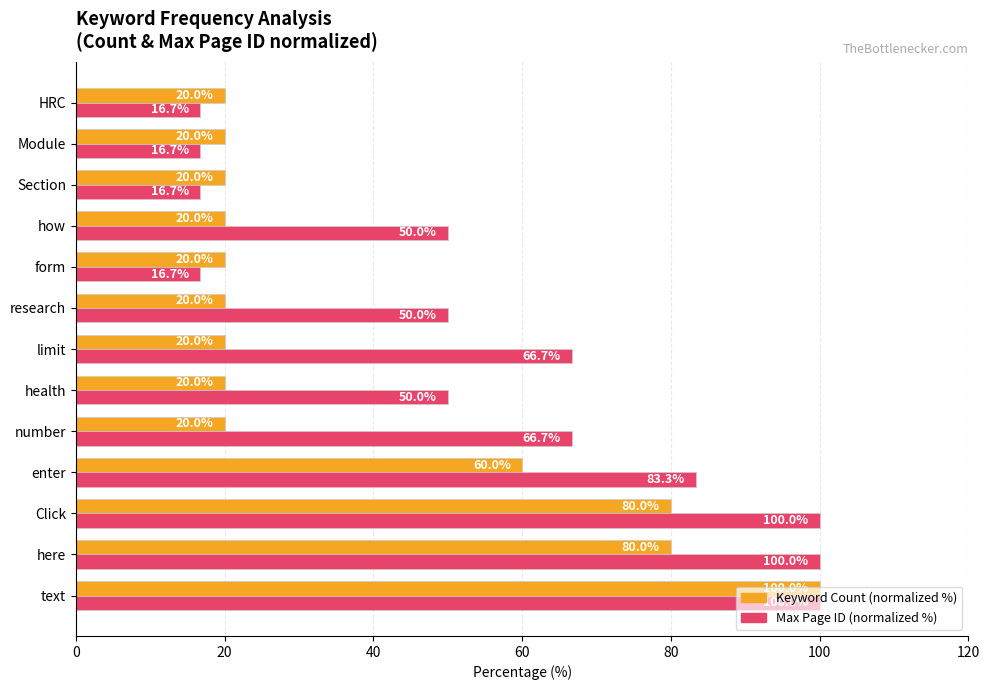

What is the greatest value displayed?

100.0